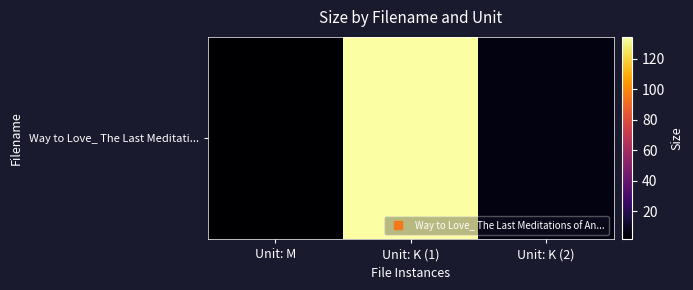

Reading right to left, what are all the values shown in this chart?

Unit: K (2)=5.1	Unit: K (1)=134.5	Unit: M=1.4